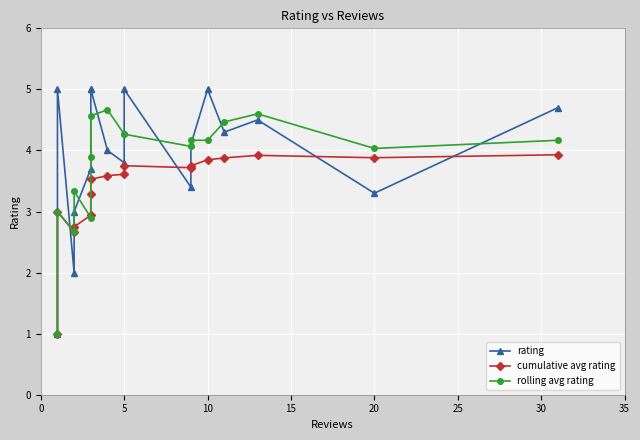

Between 0 and 15, which series saw the biggest shift?

rolling avg rating